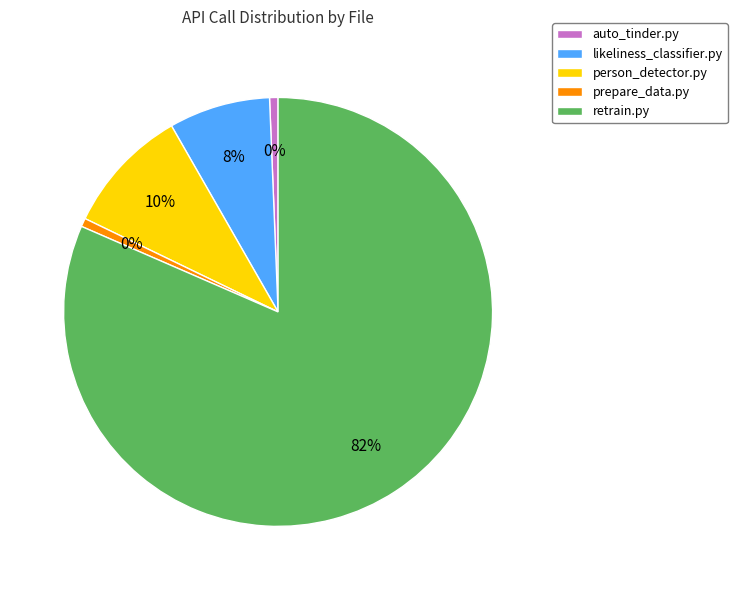

Which has a higher value, prepare_data.py or person_detector.py?

person_detector.py